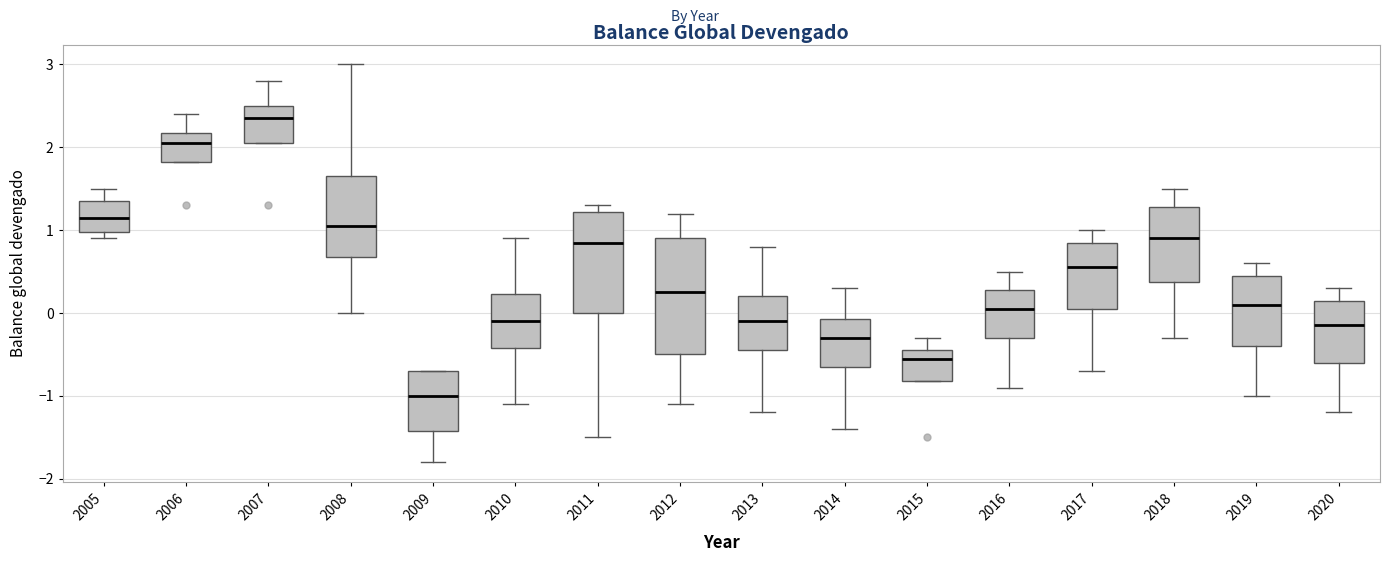

Comparing the boxes themselves (not the whiskers), which one is the tallest?

2012